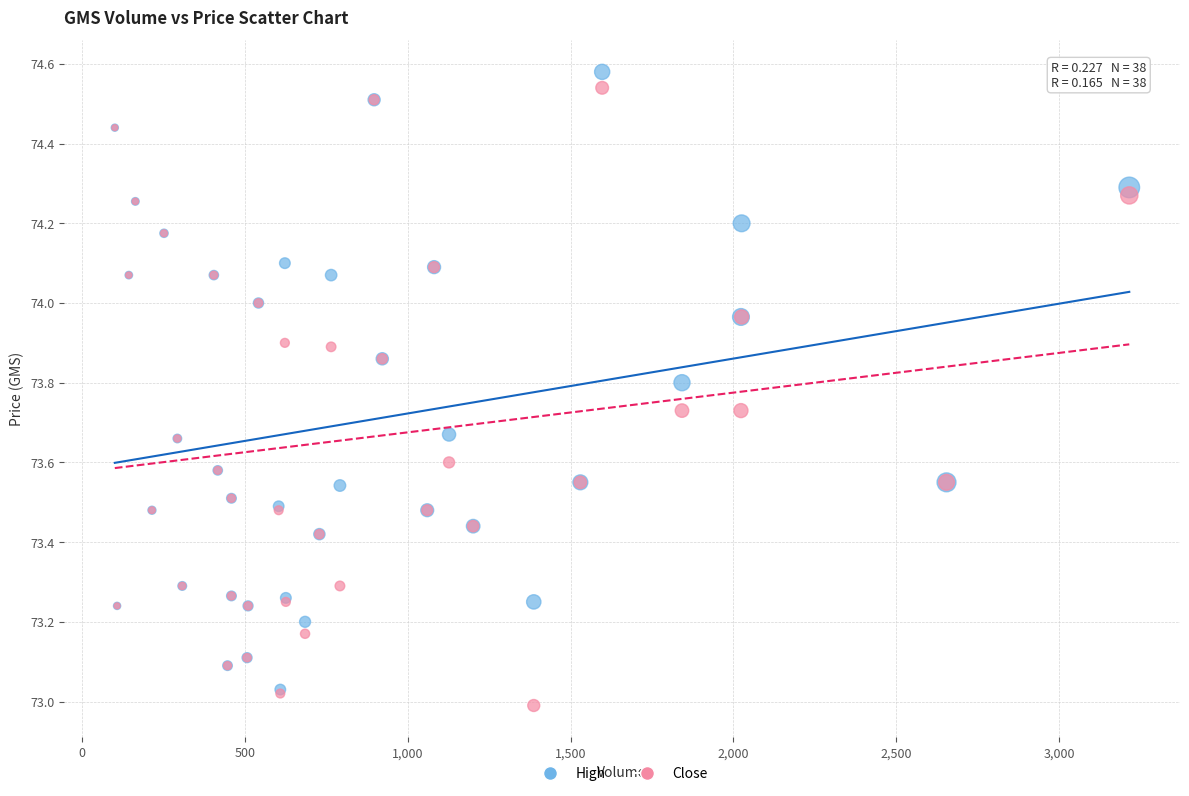

What are all the series names shown in the legend?

High, Close